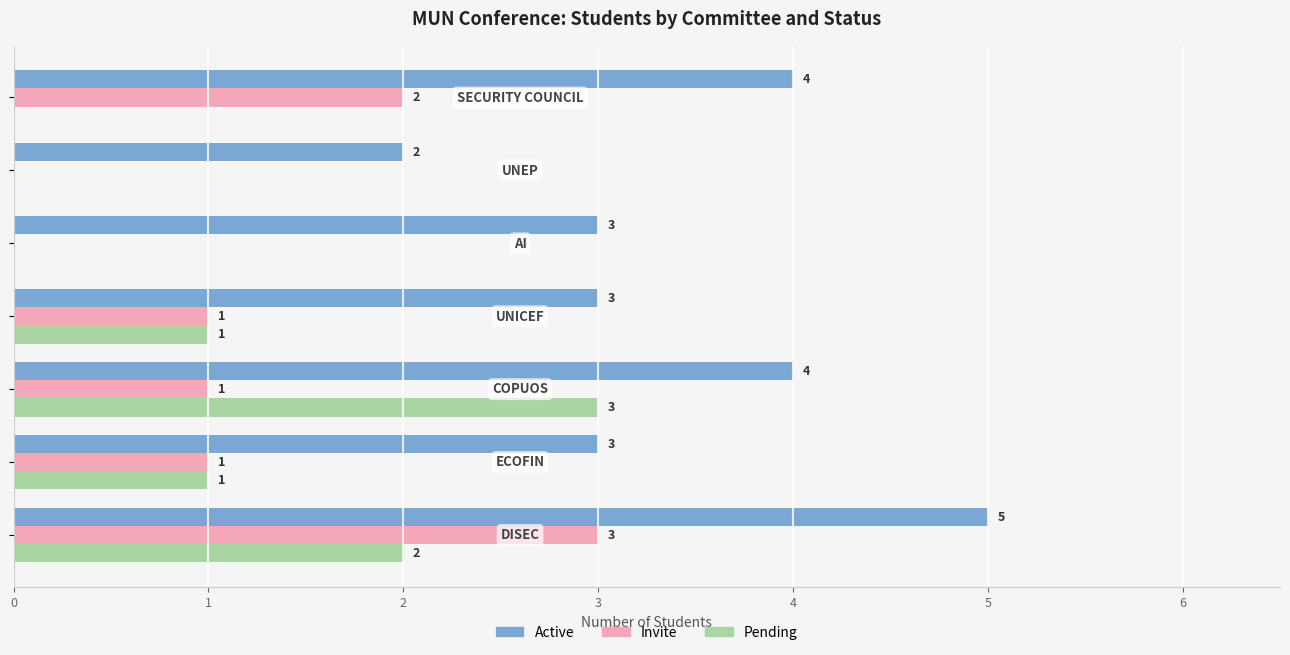

What is the sum of all Pending values?

7